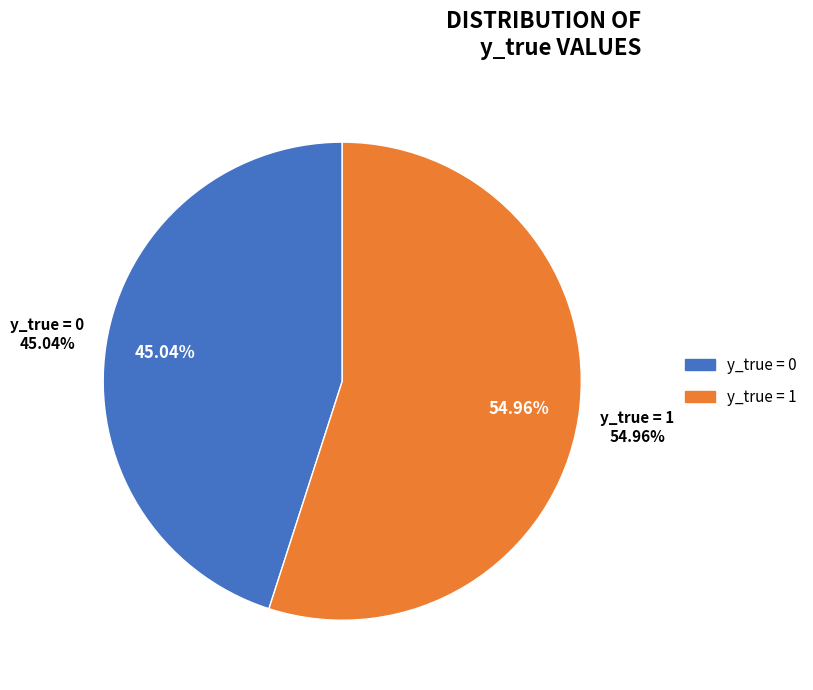

Rank the categories by value from lowest to highest.

y_true = 0, y_true = 1